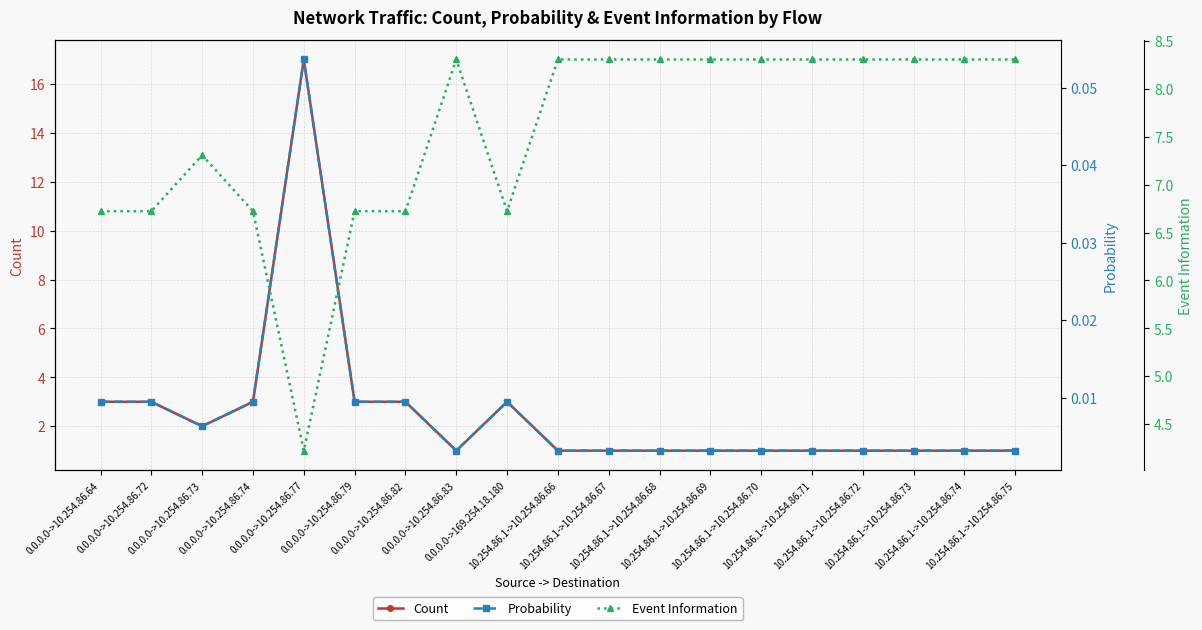

What are all the series names shown in the legend?

Count, Probability, Event Information